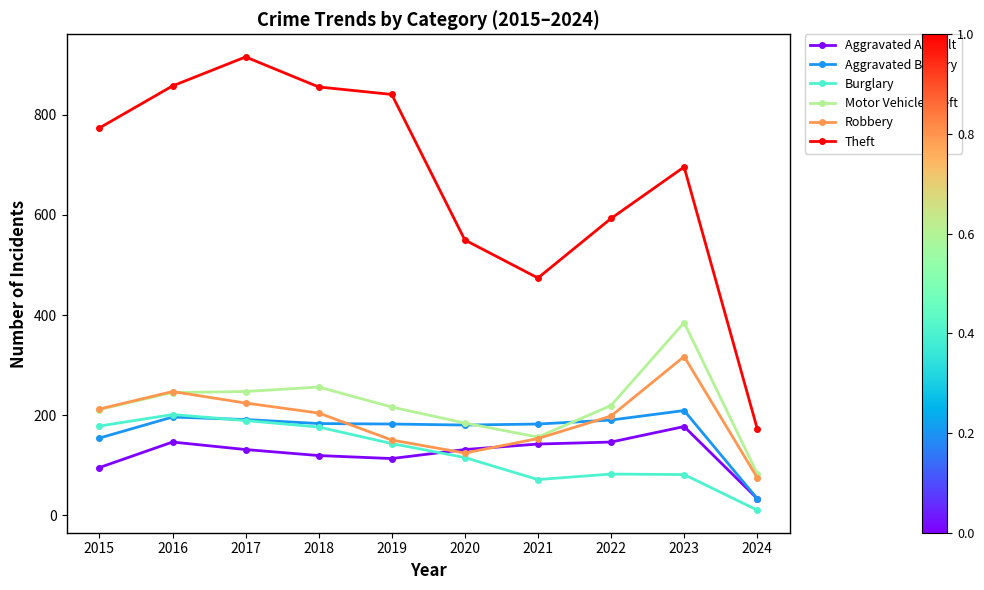

Does the chart have visible grid lines?

No